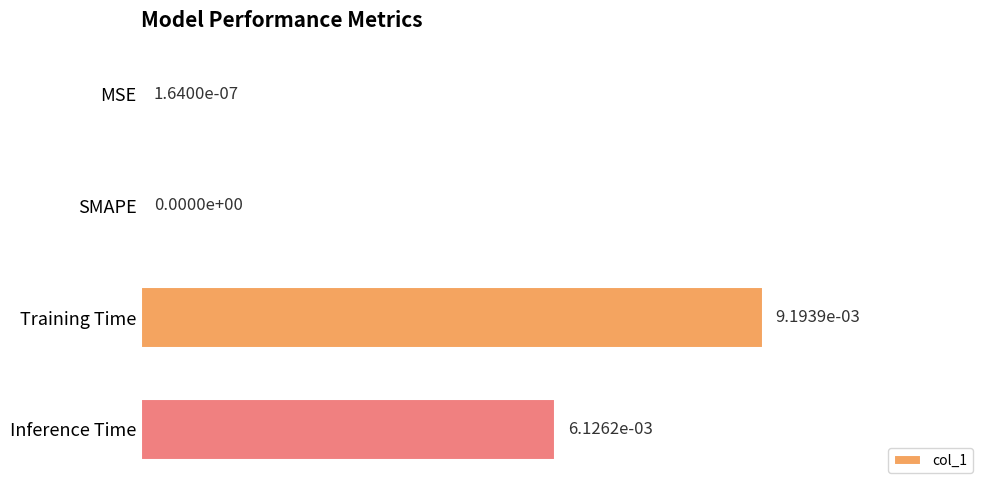

Which label corresponds to the largest value in the chart?

Training Time